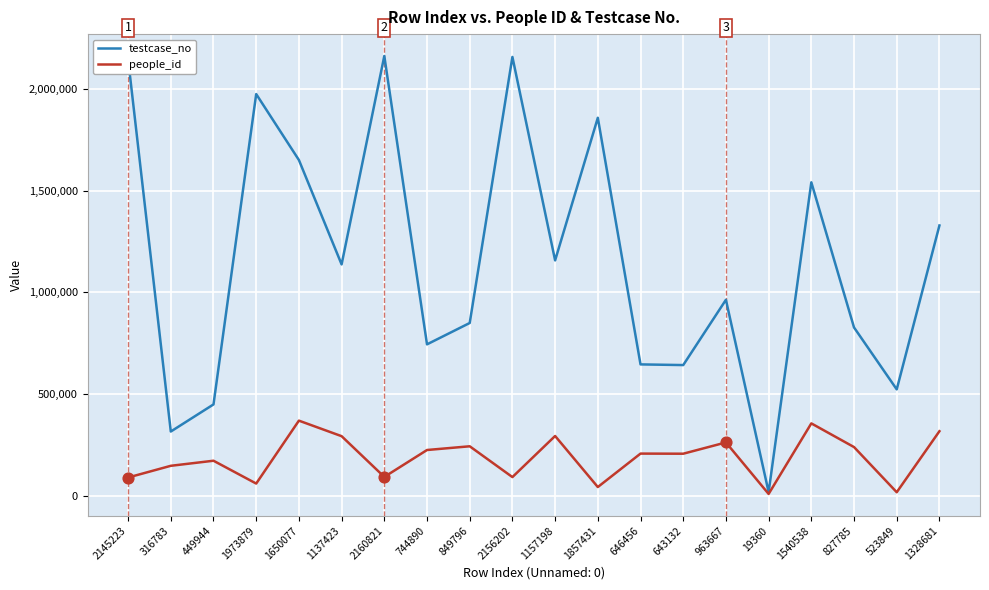

What is the total value across all series at 523849?

542522